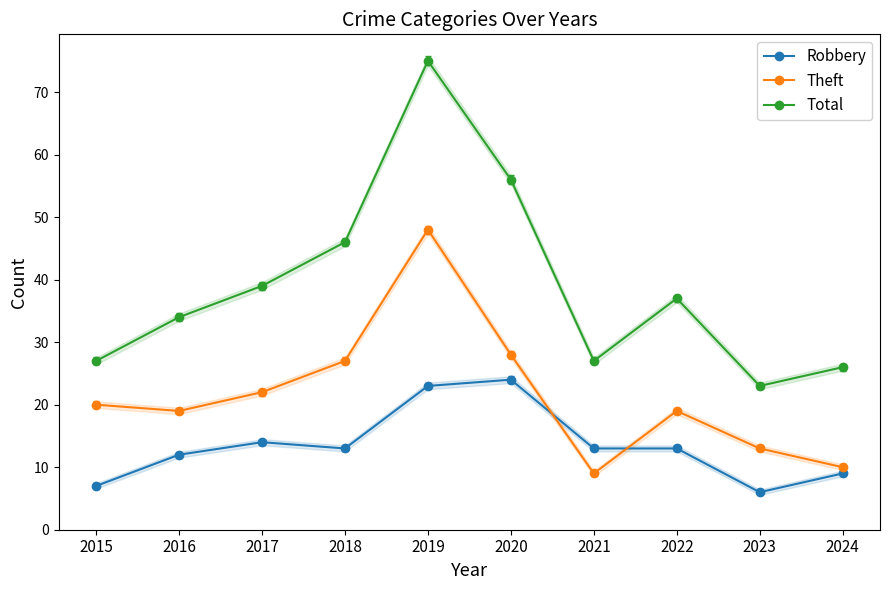

At which label is Total closest to 49?

2018